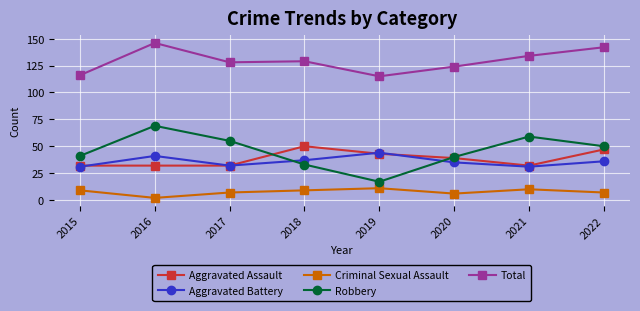

What is the total value across all series at 2017?

254